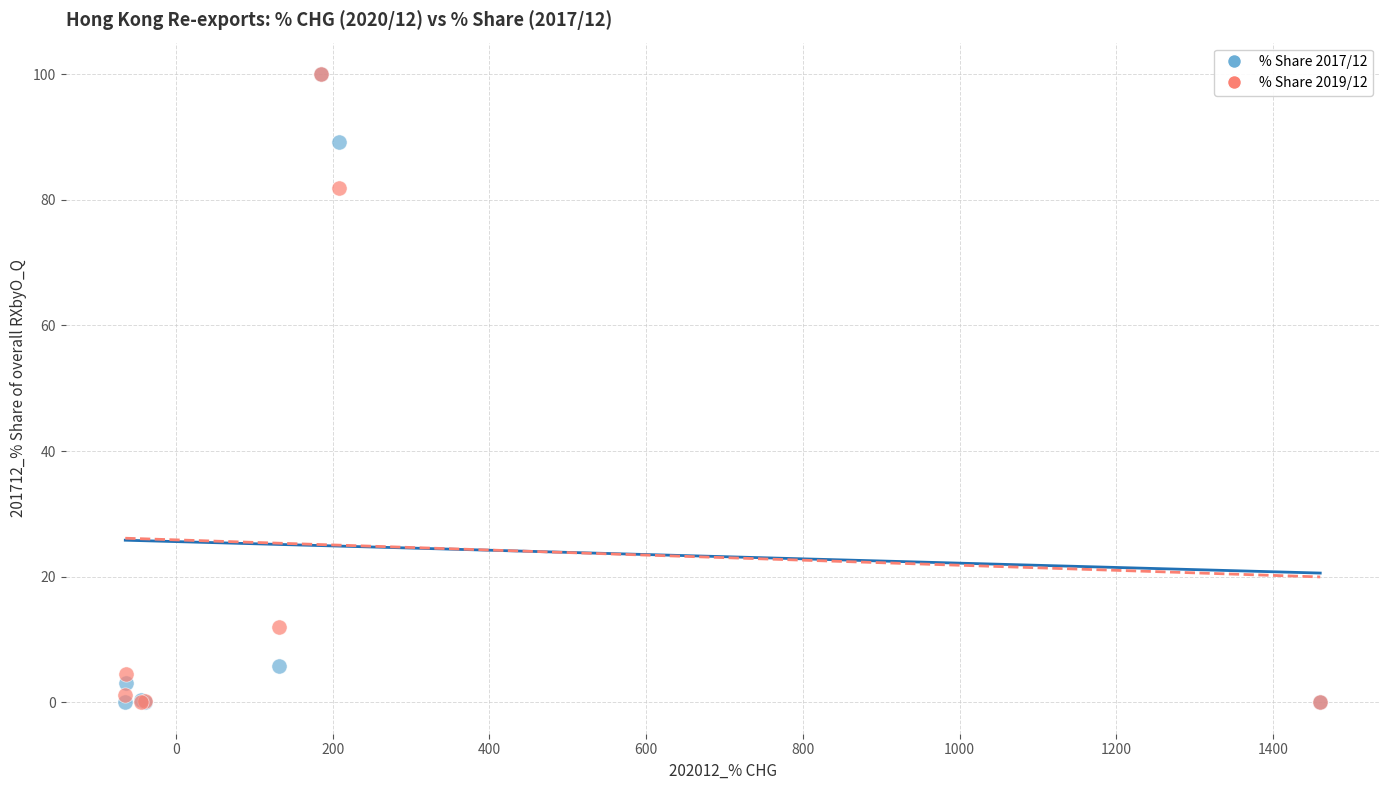

Across all series, what Y value is closest to 50?

81.8